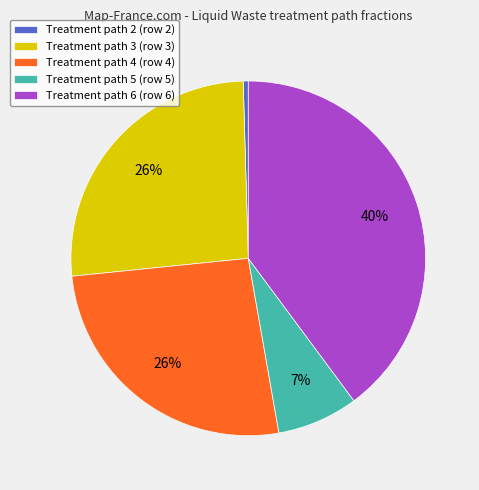

Which category has the biggest portion of the pie?

Treatment path 6 (row 6)